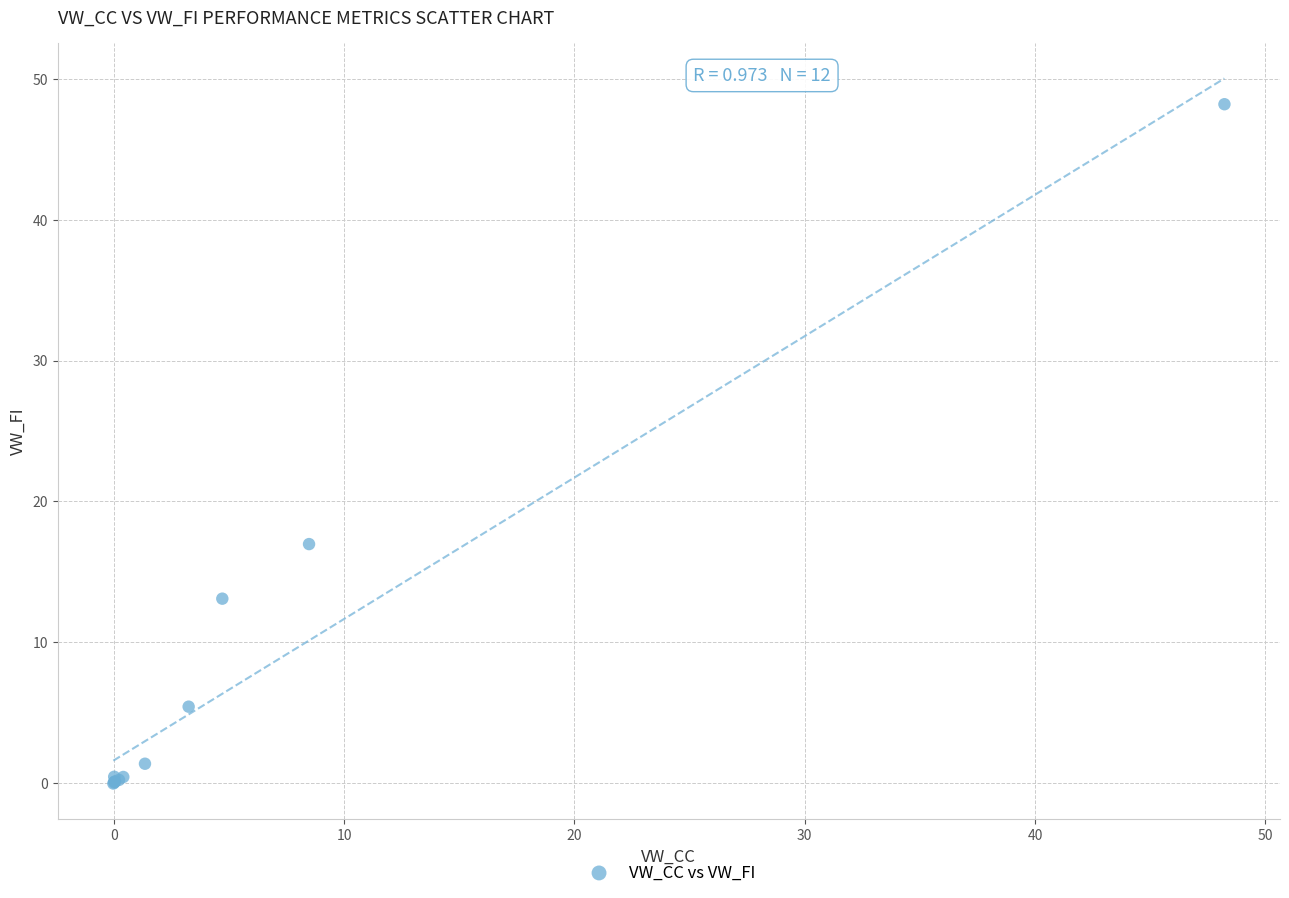

What Y value in the scatter plot is closest to 24?

17.0